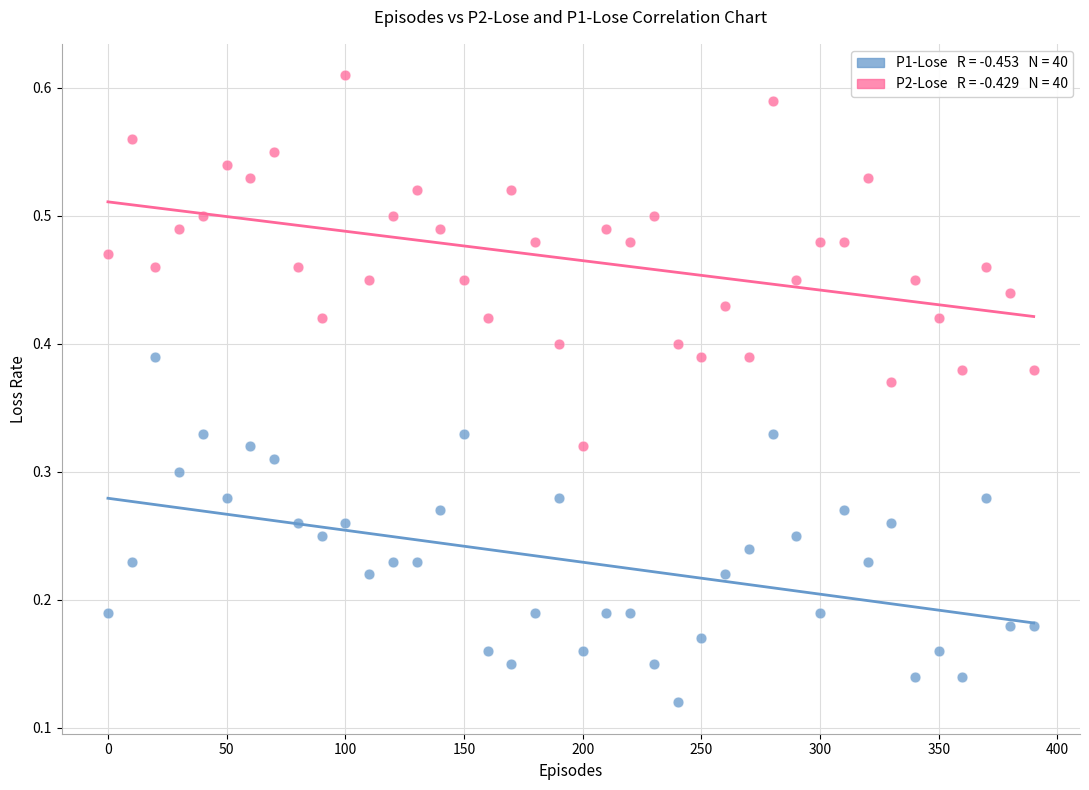

Across all data points, what is the range of X values (max minus min)?

390.0